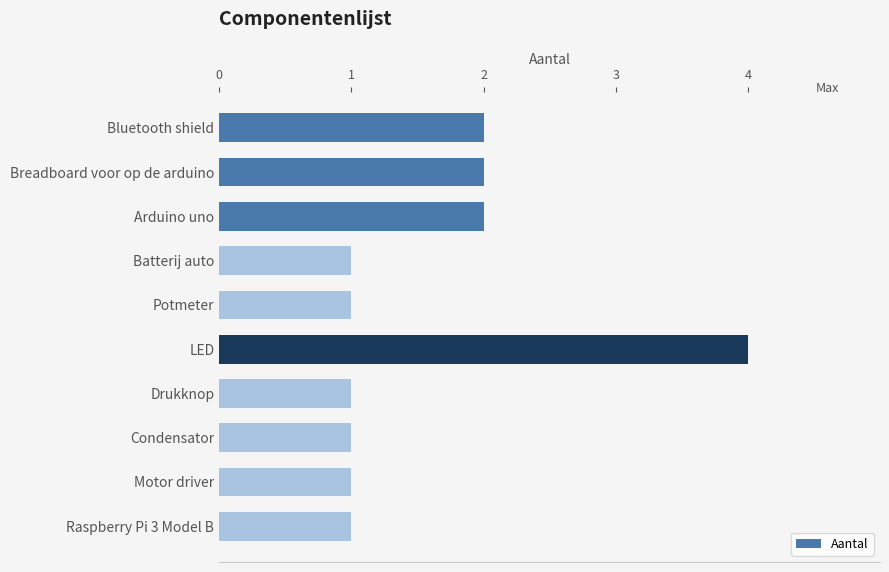

Reading top to bottom, transcribe all the data shown in this chart.

Bluetooth shield=2	Breadboard voor op de arduino=2	Arduino uno=2	Batterij auto=1	Potmeter=1	LED=4	Drukknop=1	Condensator=1	Motor driver=1	Raspberry Pi 3 Model B=1